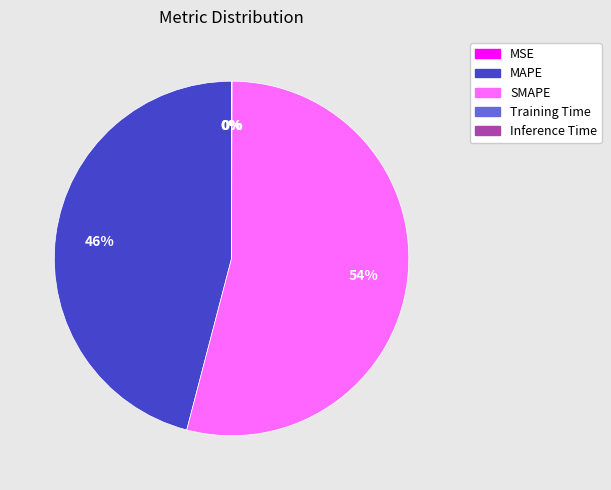

To the nearest percent, what is the average slice percentage?

20%